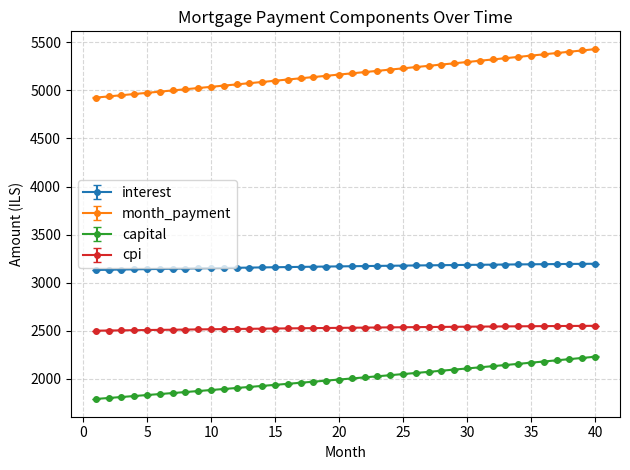

True or false: cpi and capital cross at least once.

False